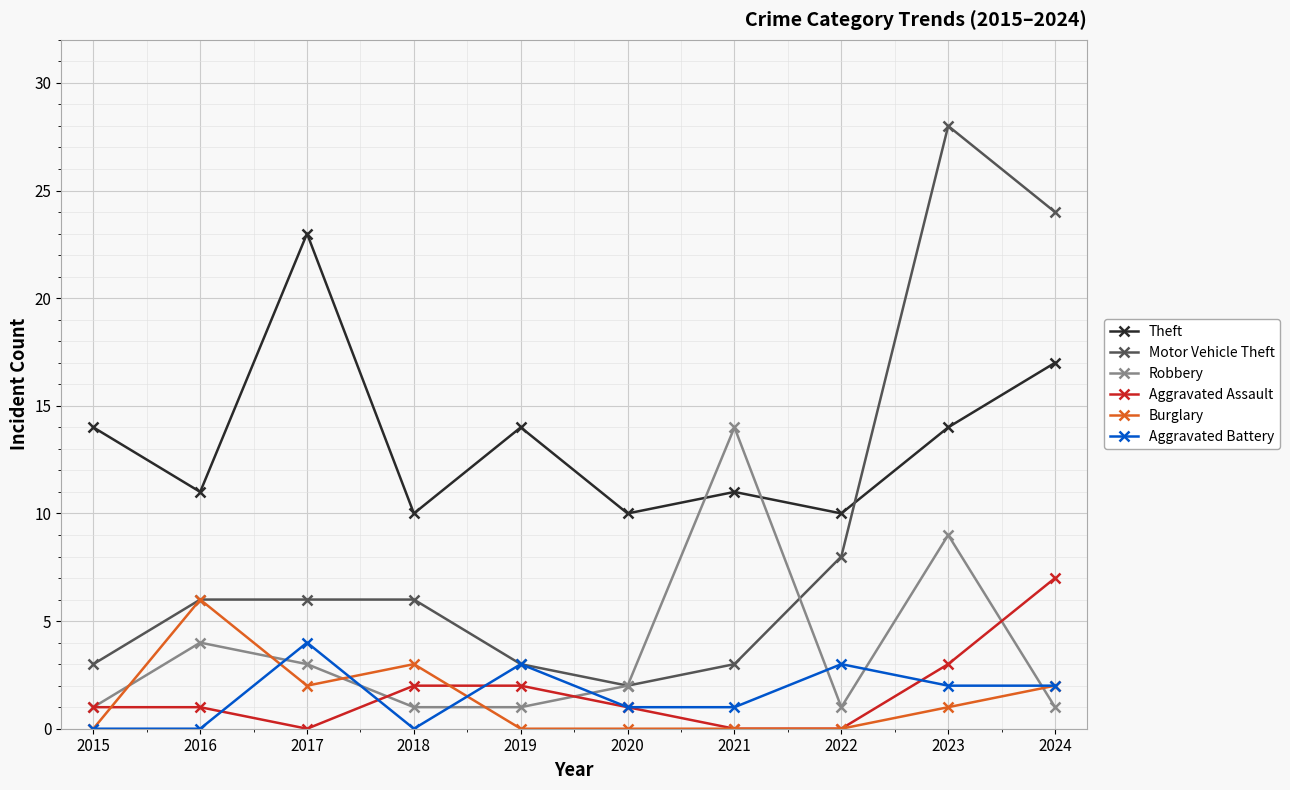

Which series has the largest range (max minus min)?

Motor Vehicle Theft